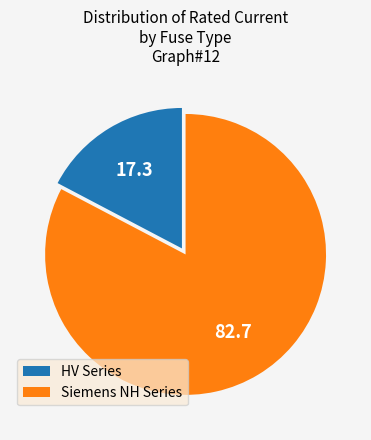

Does any single category account for the majority?

Yes